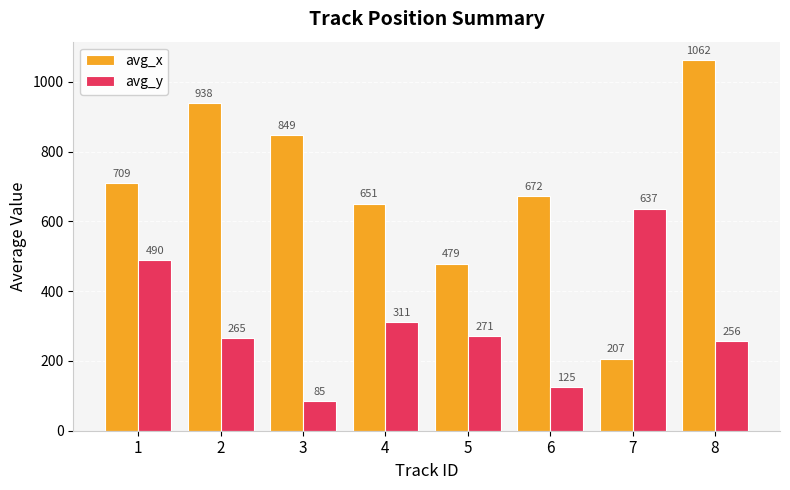

Is it true that avg_y equals 454.6 at 8?

False